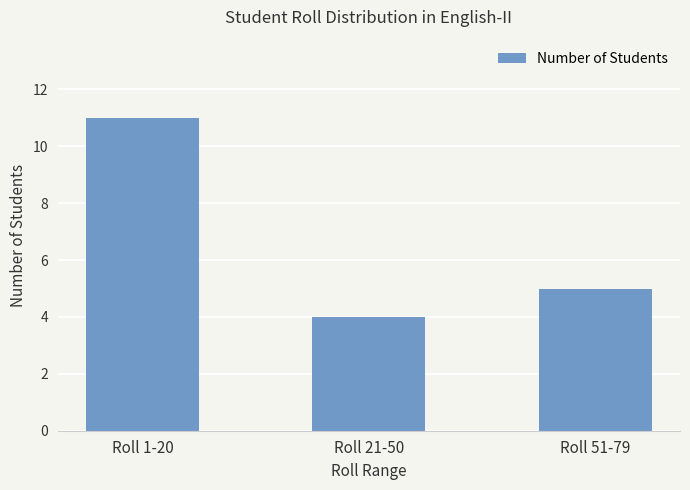

What is the change in value from Roll 1-20 to Roll 21-50?

-7